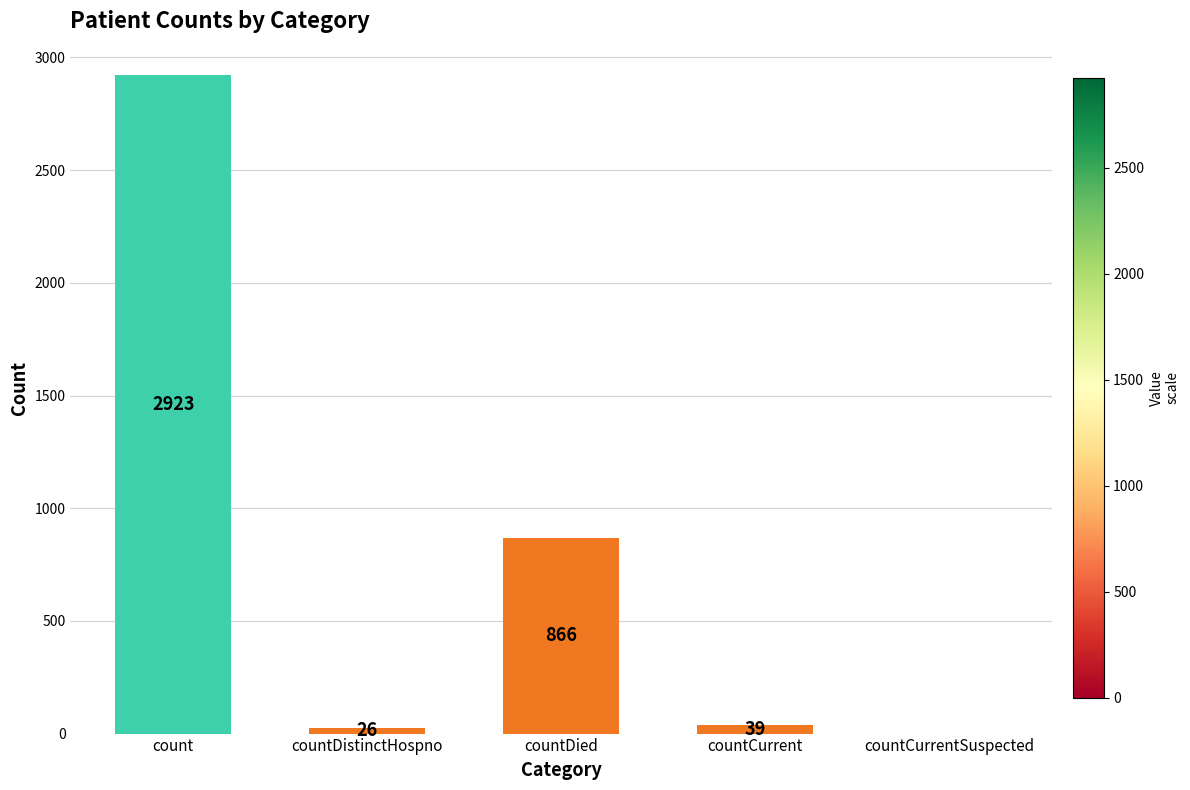

What is the change in value from countCurrent to countCurrentSuspected?

-39